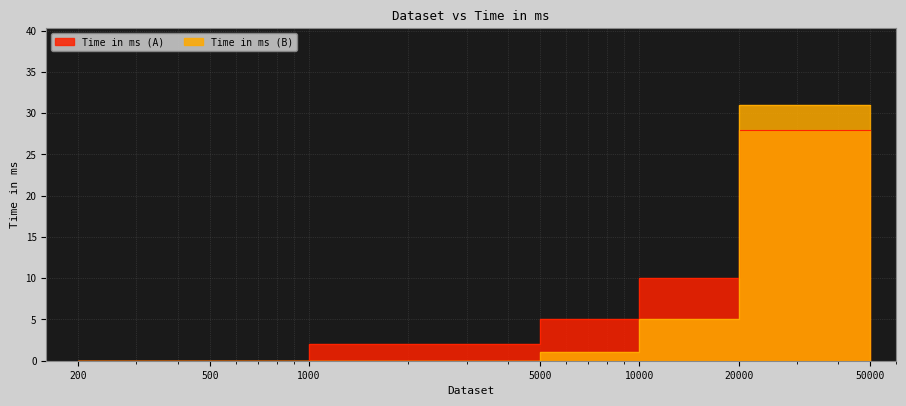

The value of Dataset at 1000 is 0. True or false?

True